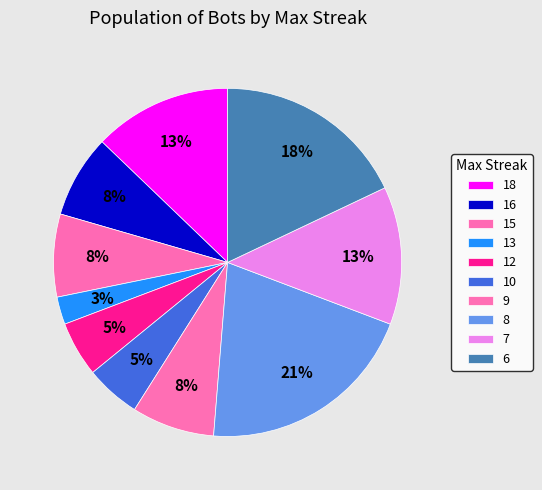

Count the number of slices in the pie.

10